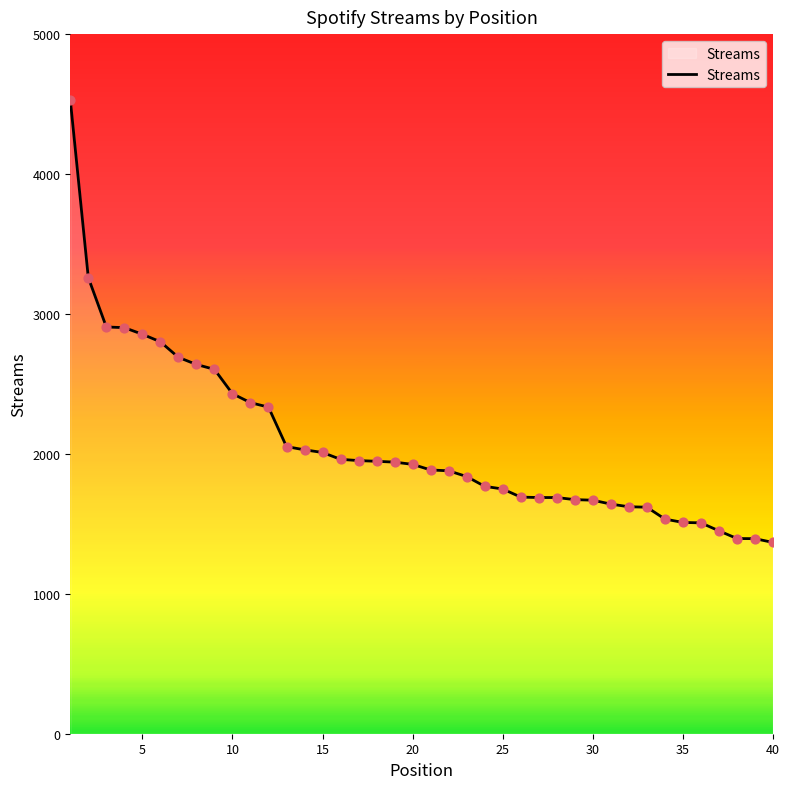

What is the difference between the maximum and minimum values?

3165